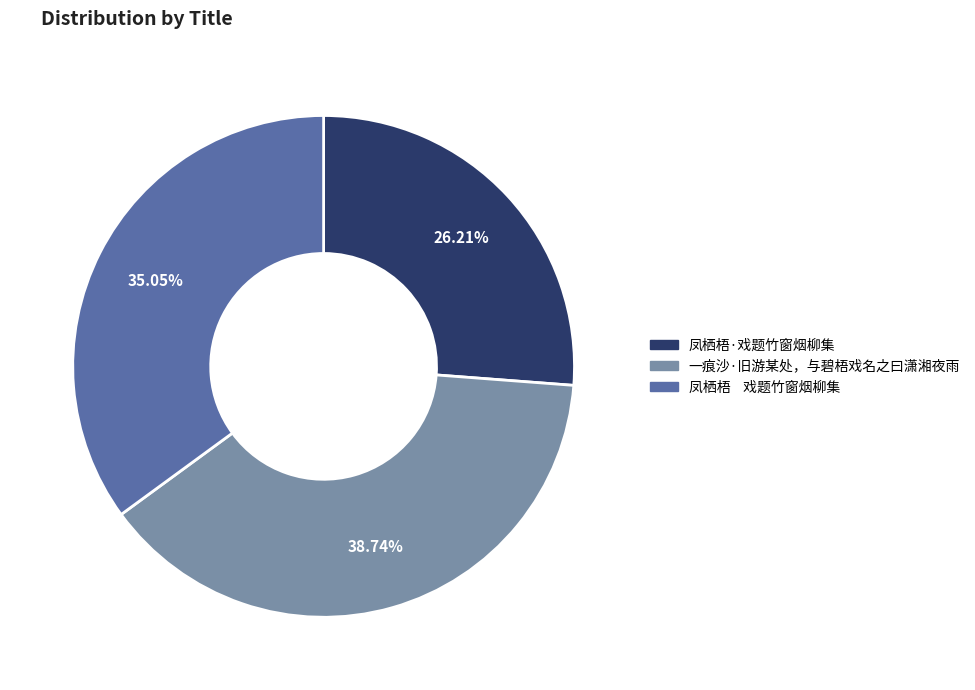

Does 凤栖梧·戏题竹窗烟柳集 account for over 50% of the chart?

No